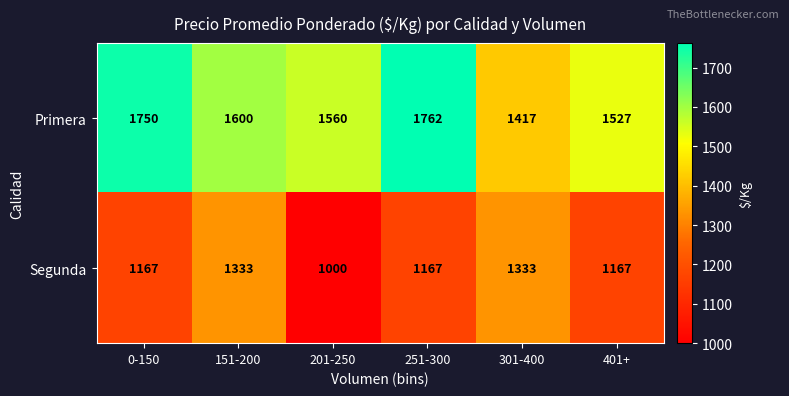

At how many categories does at least one series exceed 1514?

5